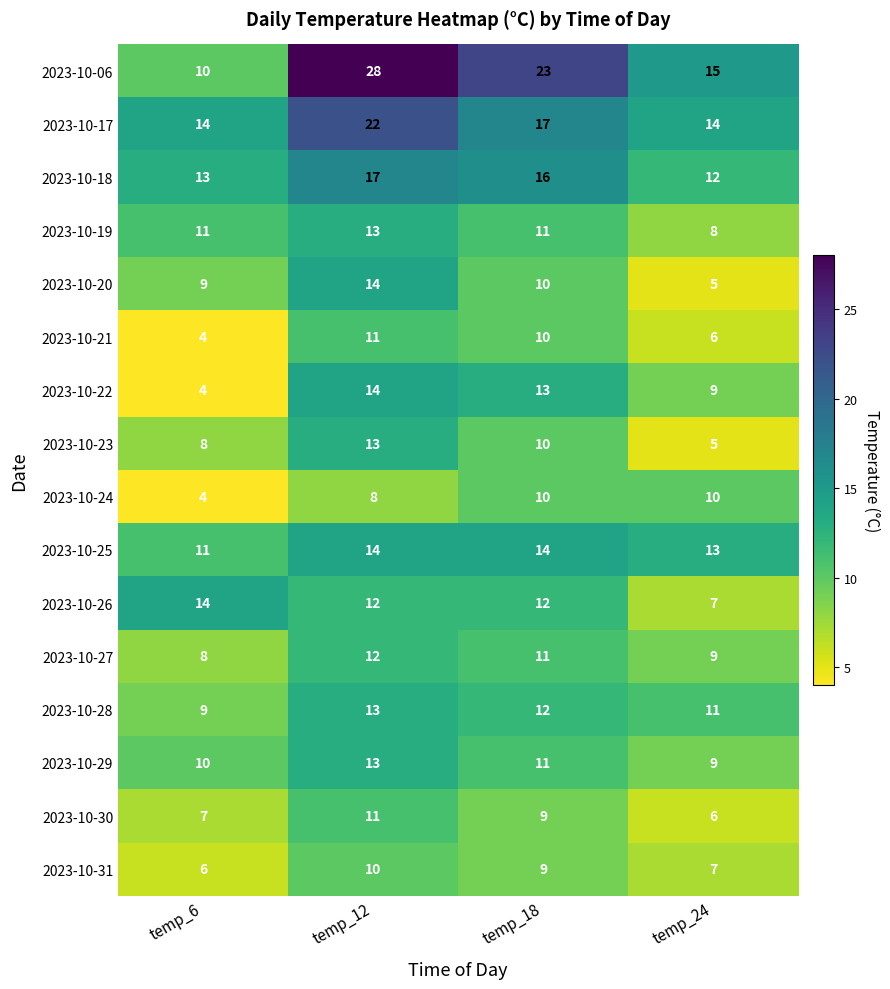

At which category is the sum across all series the highest?

temp_12